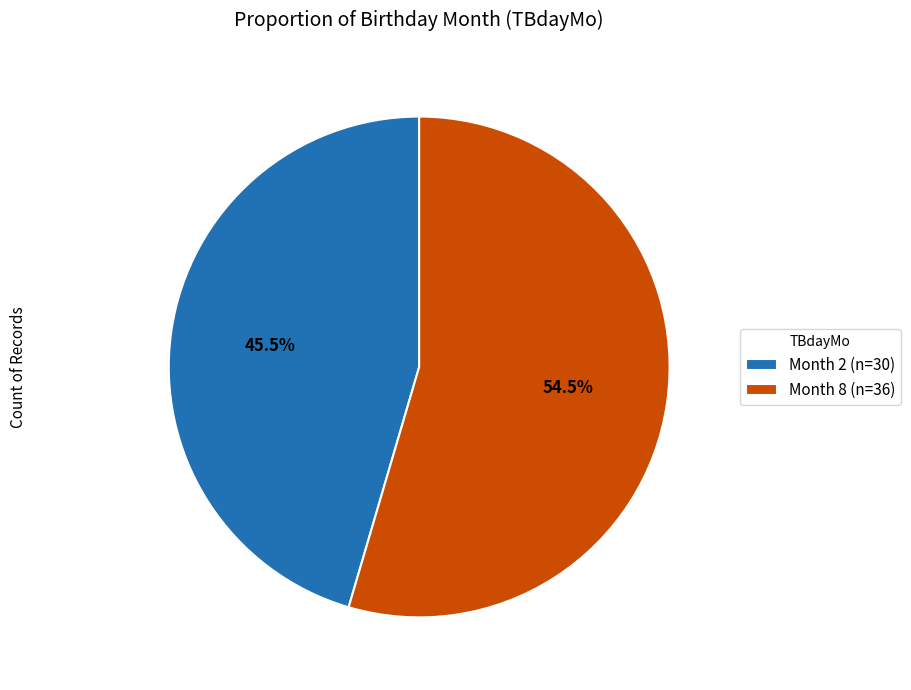

Is the sum of Month 2 (n=30) and Month 8 (n=36) greater than half?

Yes